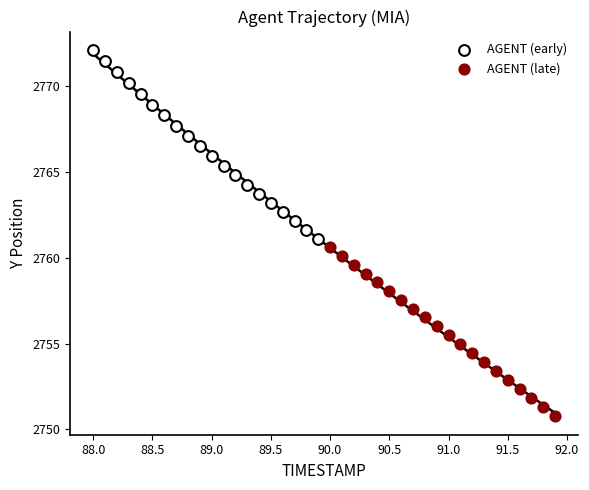

What are all the series names shown in the legend?

AGENT (early), AGENT (late)